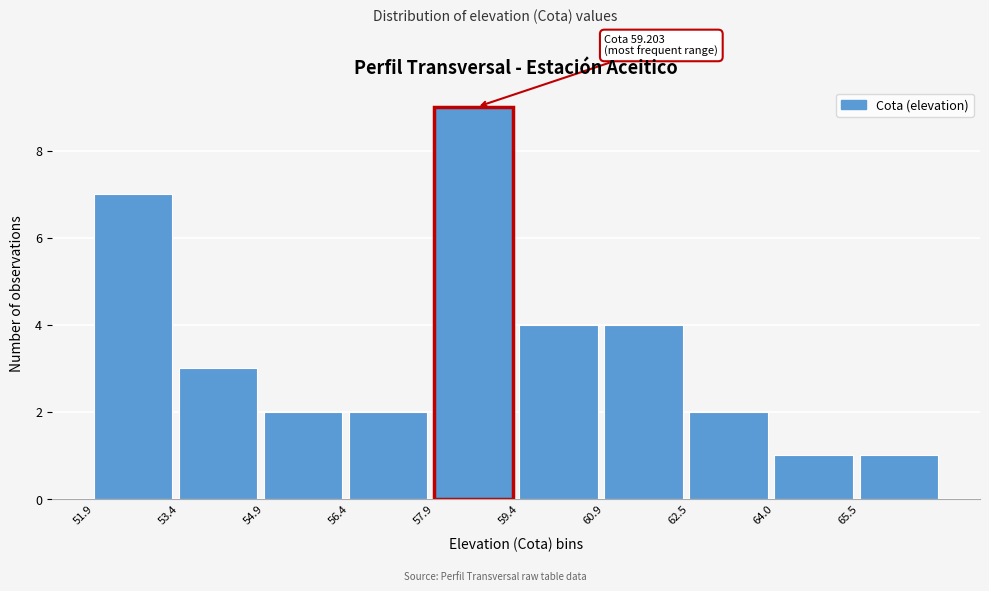

Which range on the x-axis has the tallest bar?

58.0 to 59.4